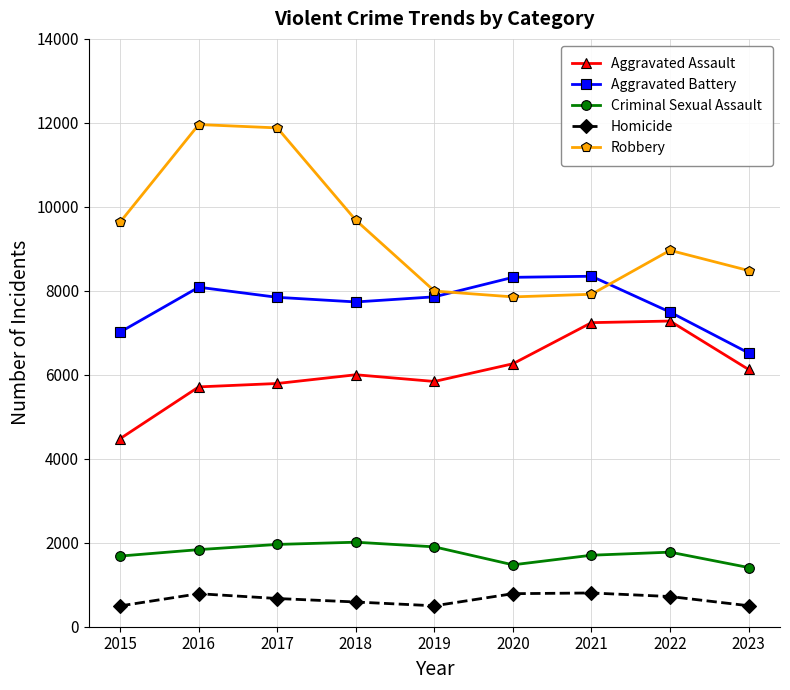

What is the average value of the Criminal Sexual Assault series?

1751